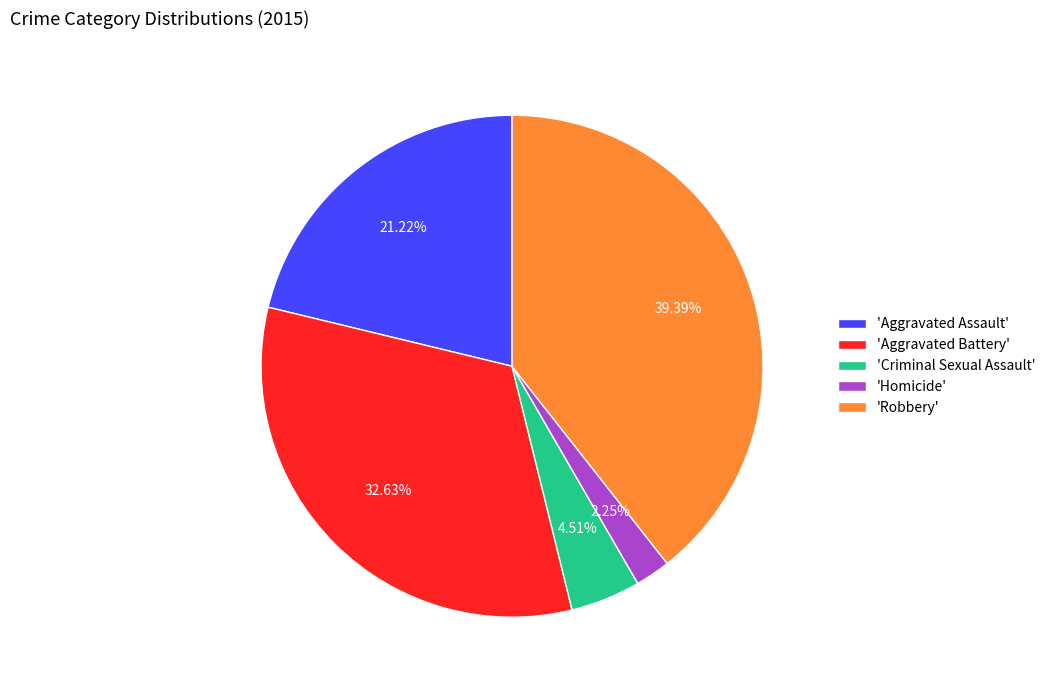

To the nearest percent, what is the difference between the largest and smallest slice percentages?

37%